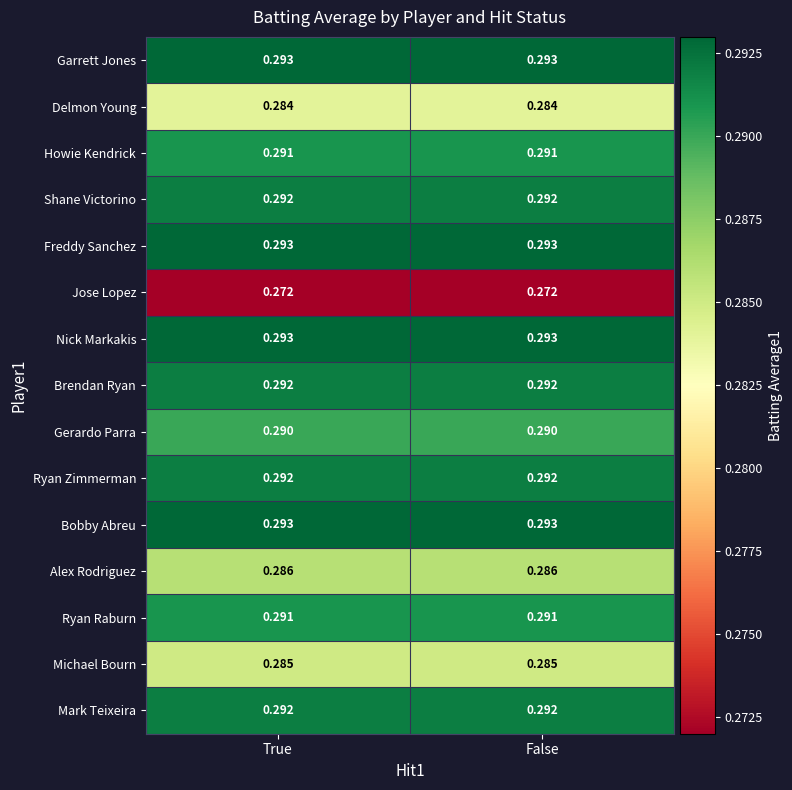

Is the value of Howie Kendrick at True greater than the value of Delmon Young at False?

Yes